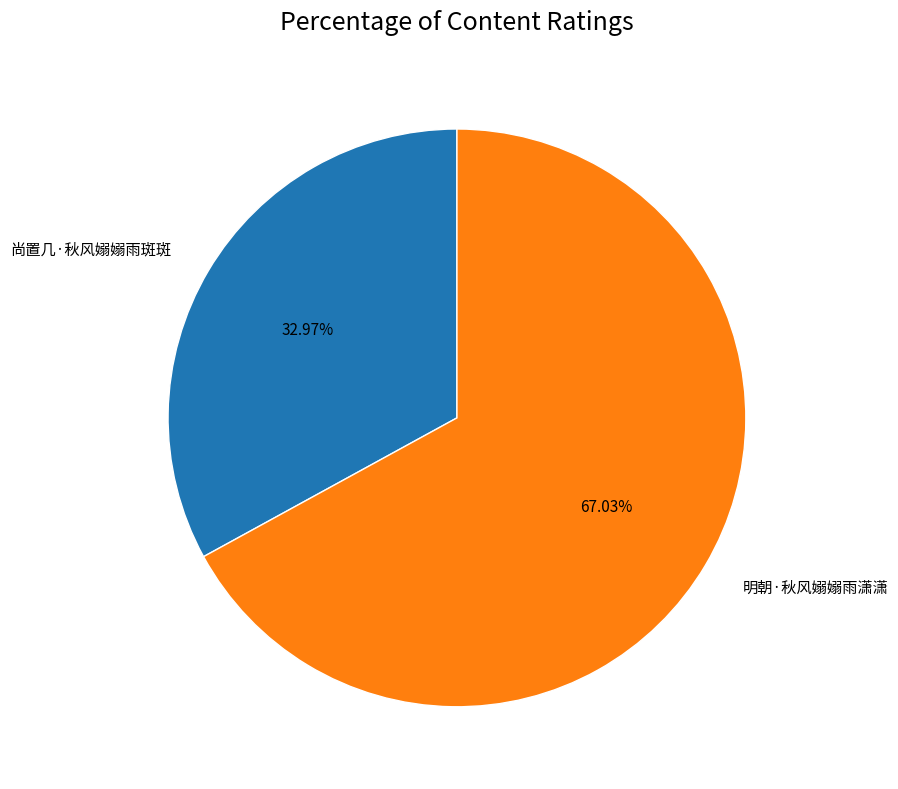

Is 尚置几·秋风嫋嫋雨斑斑 the majority of the pie?

No